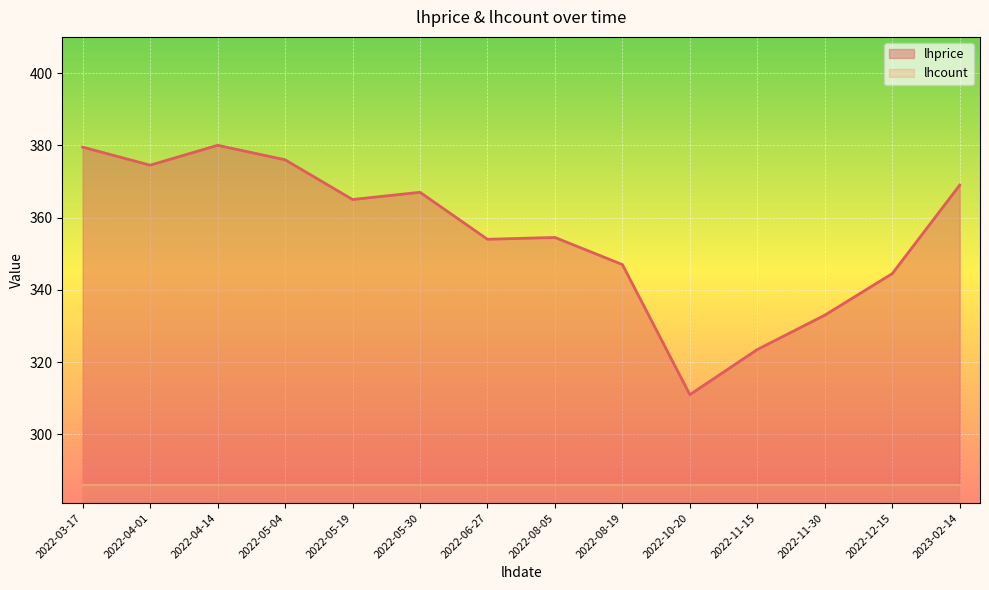

Between 2022-03-17 and 2022-08-05, which is larger?

2022-03-17